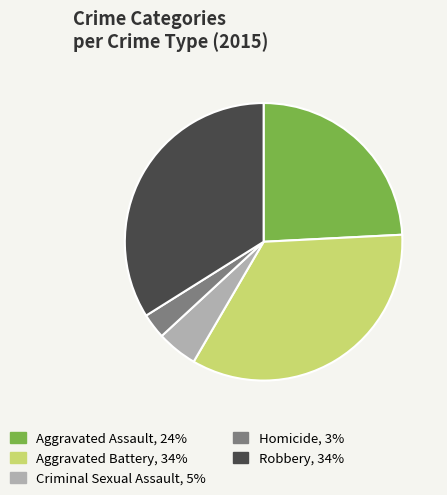

Combined, do Aggravated Battery and Aggravated Assault account for over 50%?

Yes